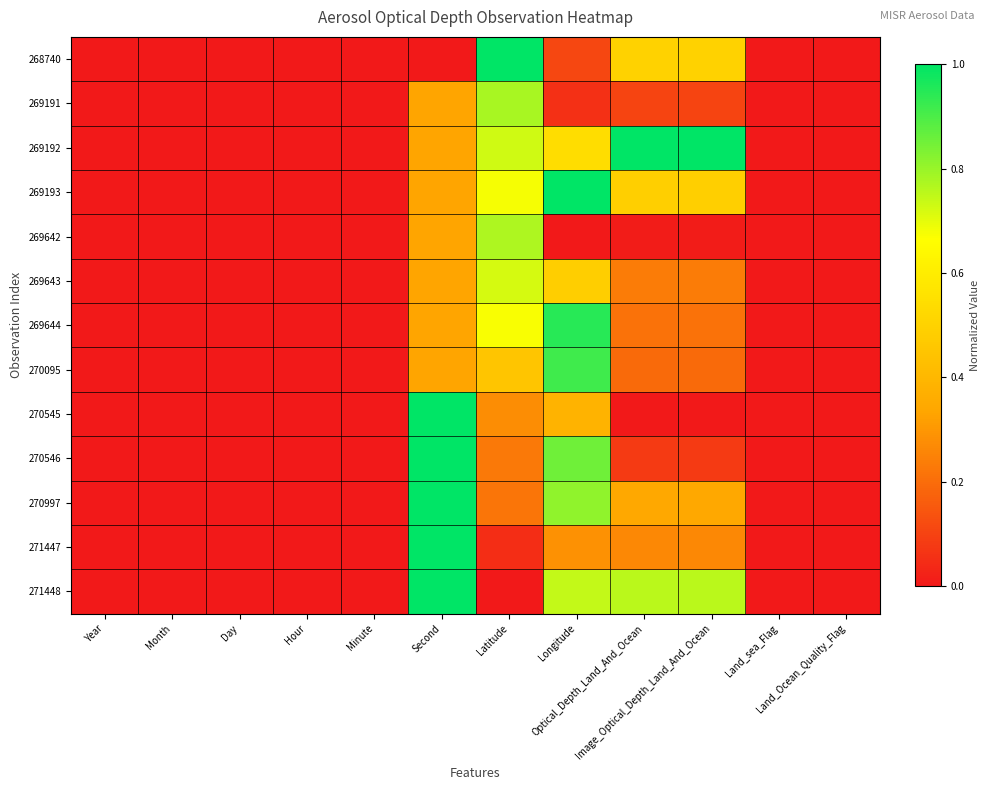

At which category does the chart reach its peak across all series?

Latitude